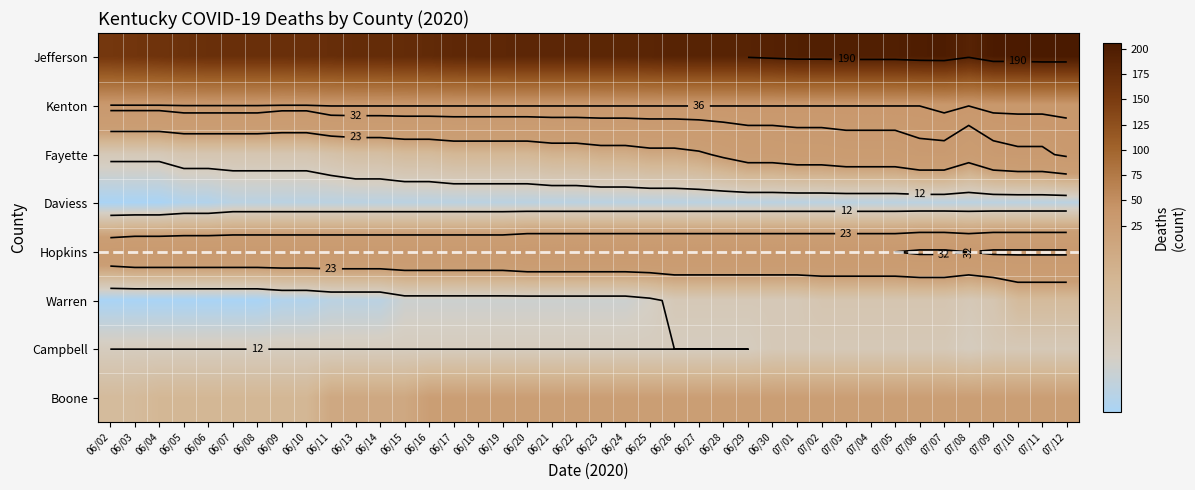

What is the total value across all series at 06/25?

330